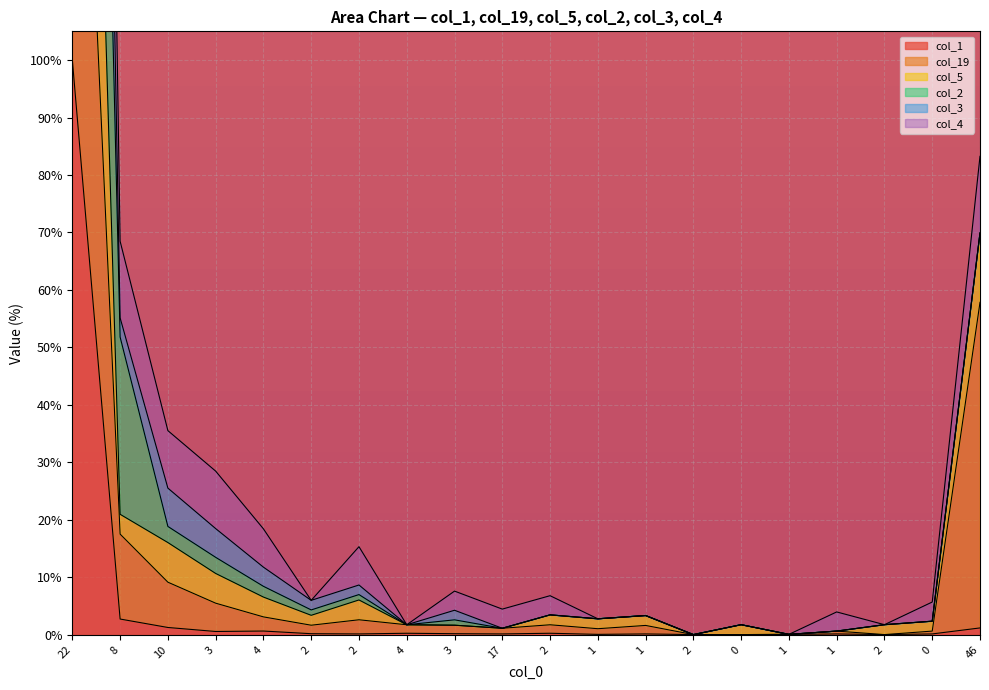

Is it true that col_3 equals 2.4 at 0?

True